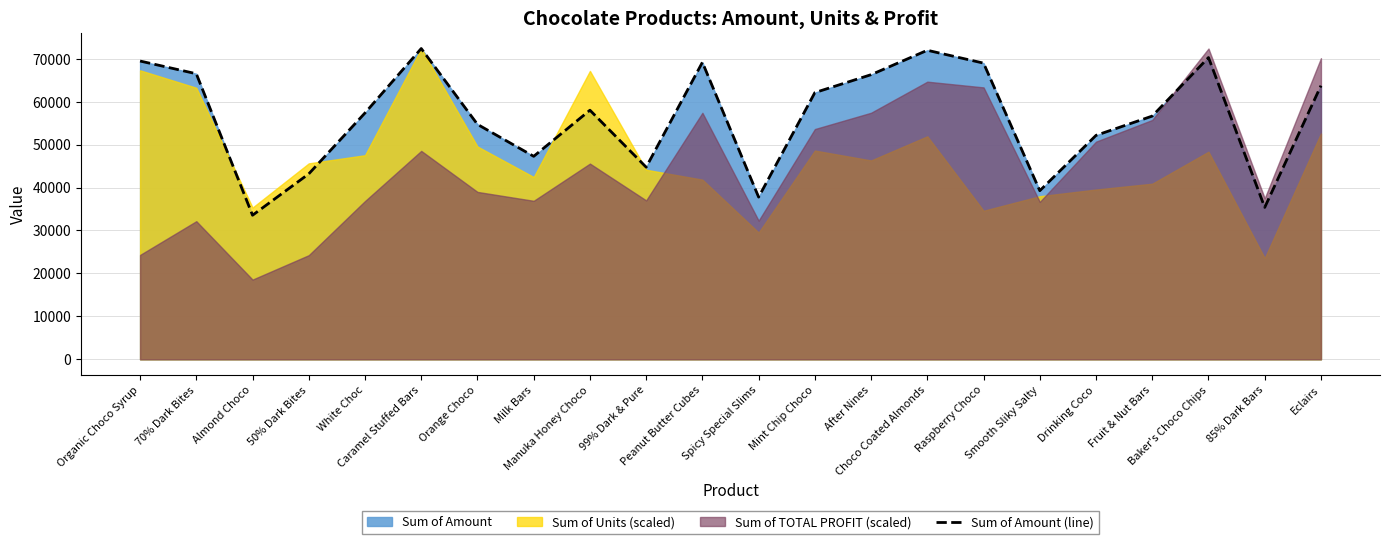

Where is the data nearest to the value 52962?

Drinking Coco